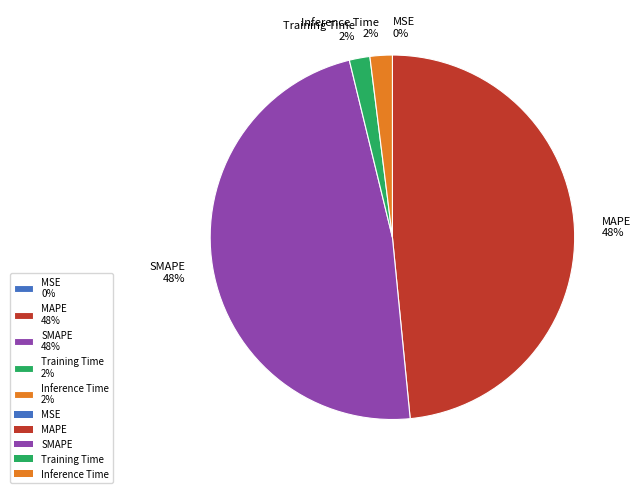

To the nearest percent, what is the difference between the largest and smallest slice percentages?

48%